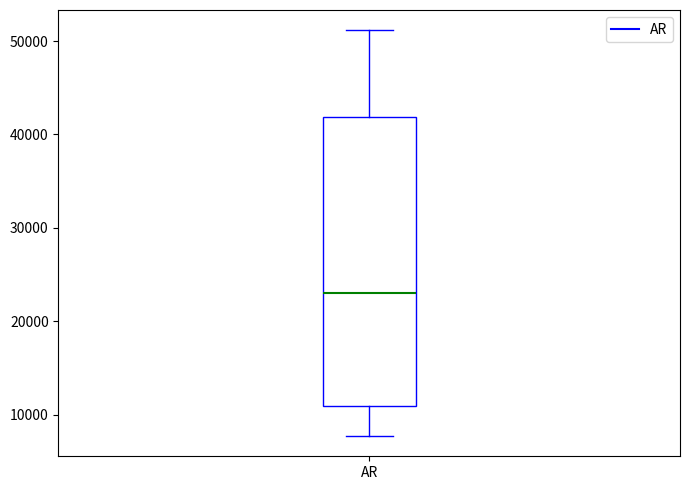

Read this box plot against the y-axis: the position of the median line, the range covered by the box, and the ends of both whiskers. The values are not printed on the chart, so give them approximately, as read against the axis.

median 23000, box 11000 to 42000, whiskers 8000 to 51000